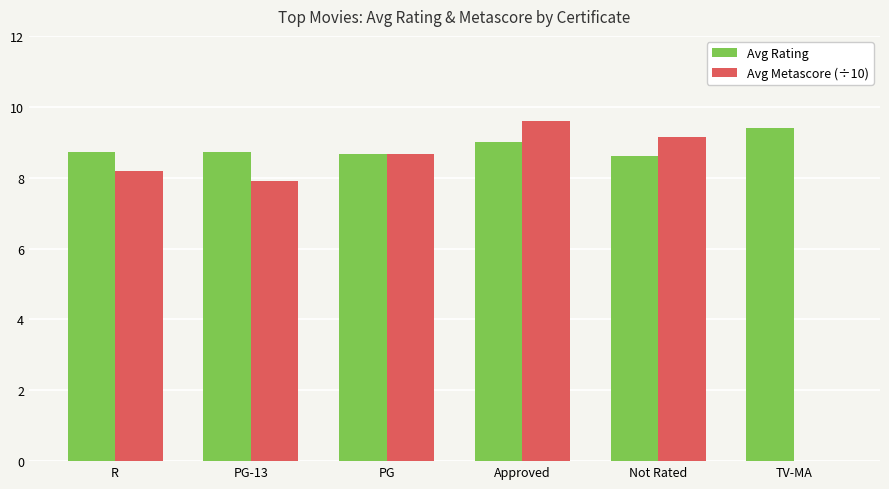

How many series are shown in this chart?

2